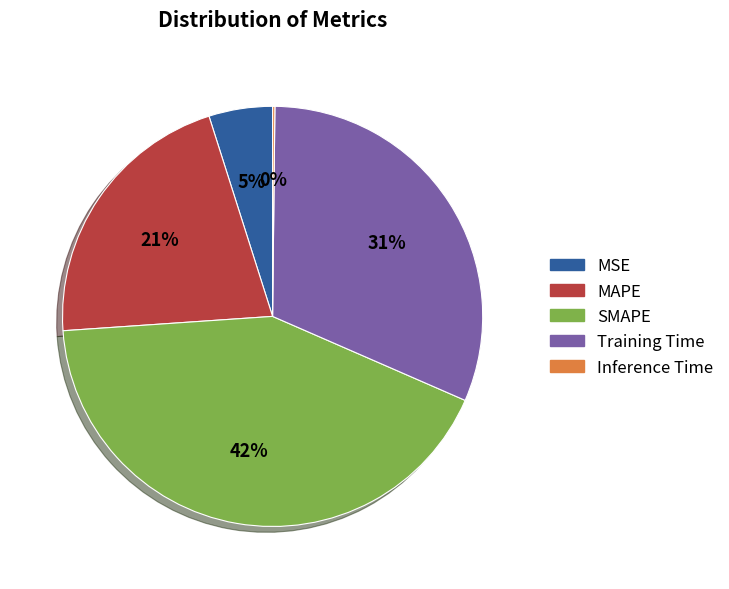

To the nearest percent, what is the average slice percentage?

20%